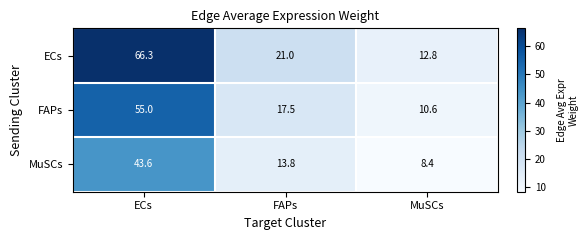

What is the average value of the MuSCs series?

21.9